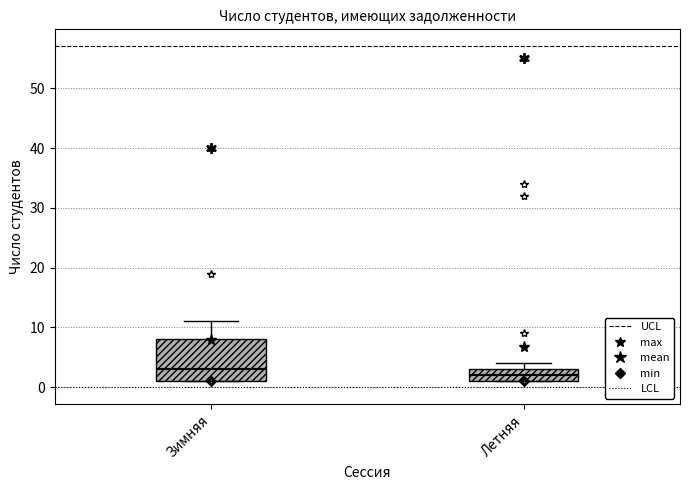

Reading left to right, read every box against the y-axis: the position of its median line, the range the box covers, and the ends of its whiskers. The values are not printed on the chart, so give them approximately, as read against the axis.

Зимняя: median 3, box 1 to 8, whiskers 1 to 11
Летняя: median 2, box 1 to 3, whiskers 1 to 4